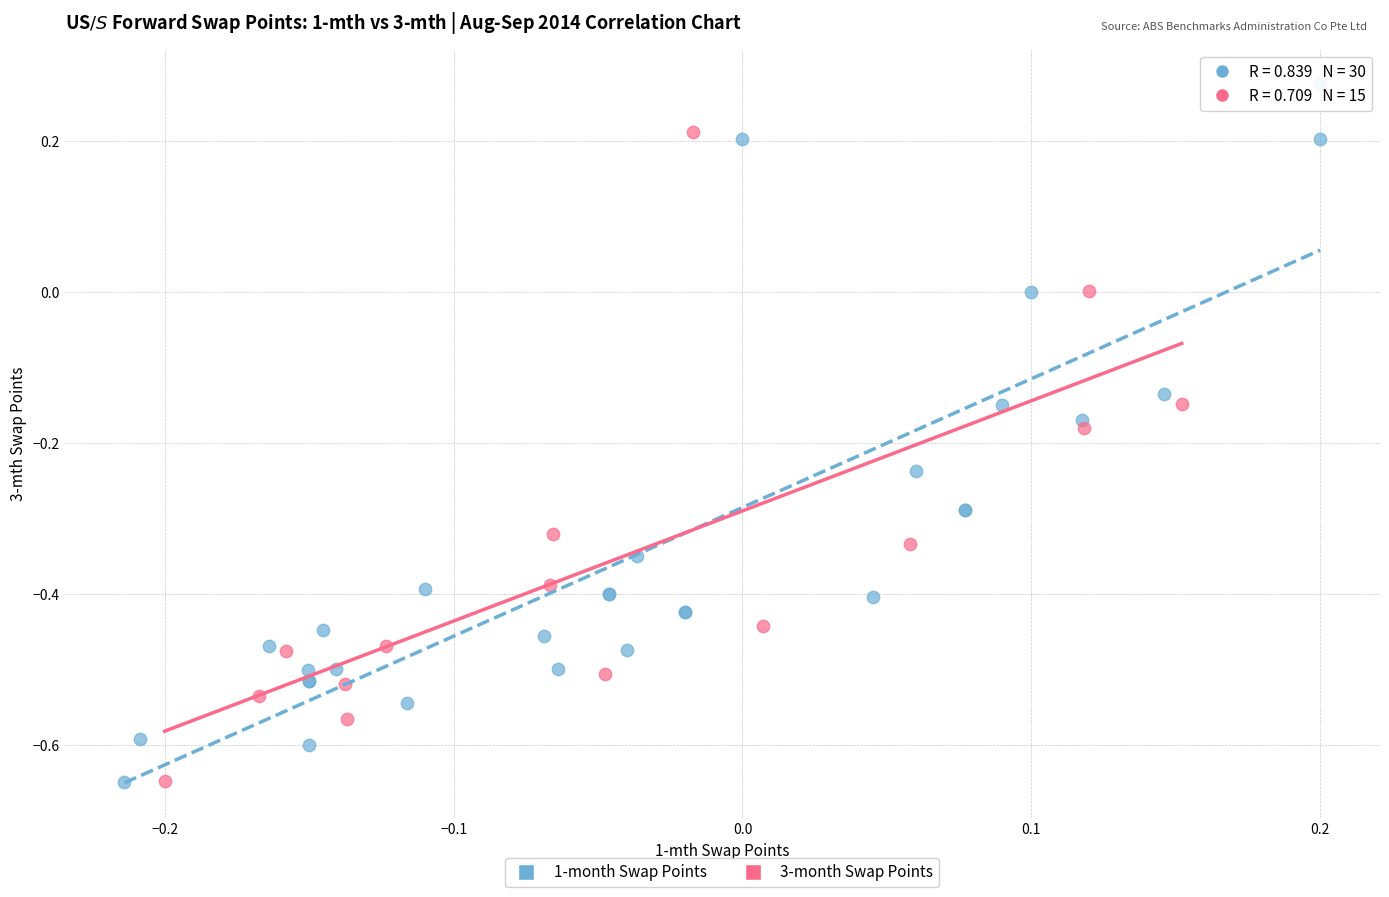

Which series contains the highest Y value?

1-month Swap Points